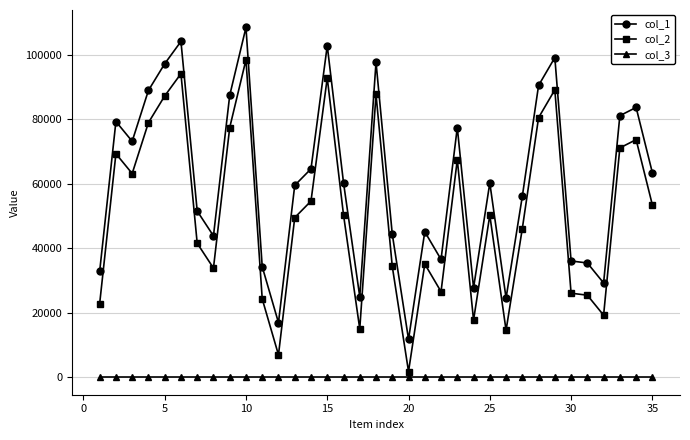

True or false: col_1 and col_3 intersect in this chart.

False